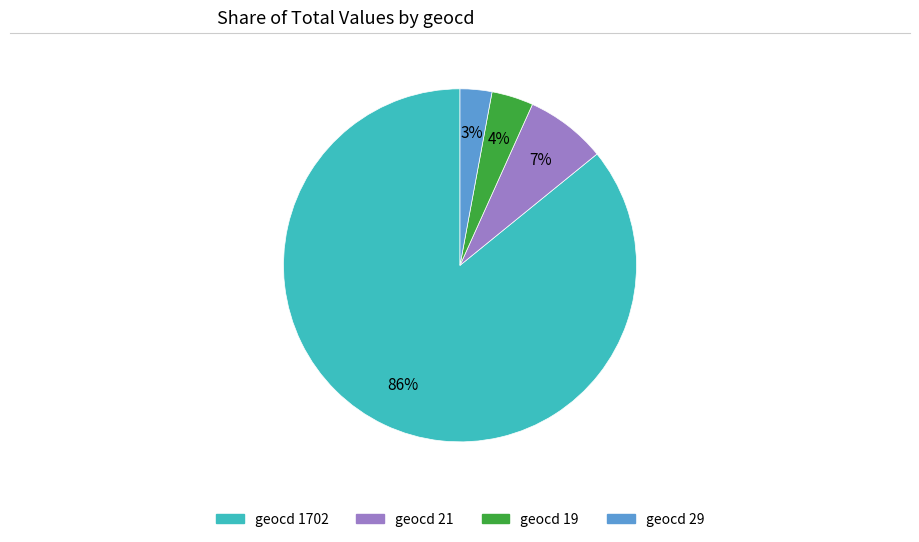

How many slices are in this pie chart?

4